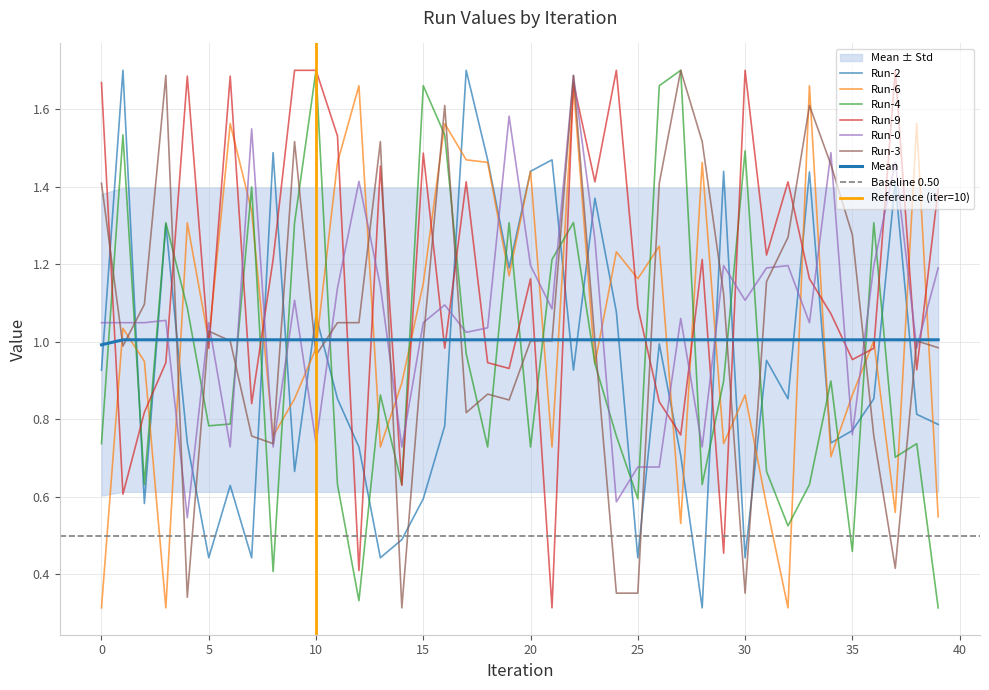

Which label corresponds to the largest value in the chart?

1